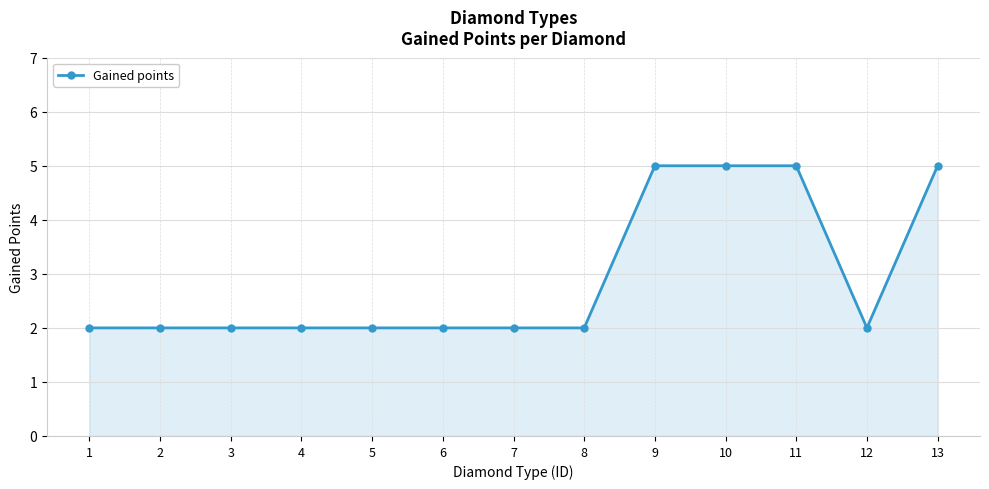

Approximately how many times larger is the value at 6 compared to 2?

1.0